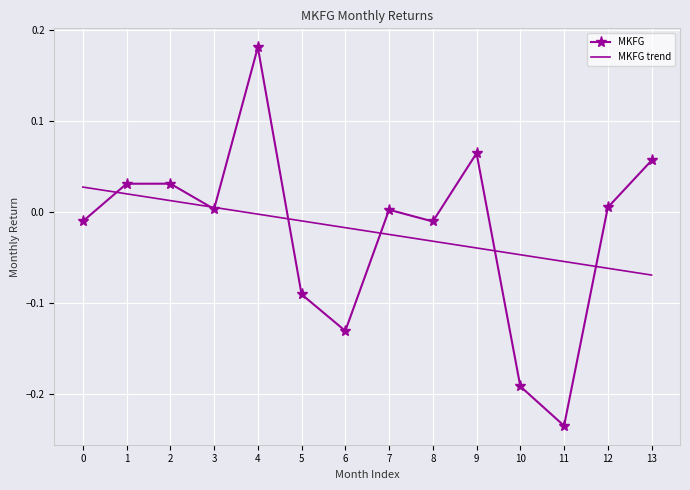

Which label corresponds to the largest value in the chart?

4